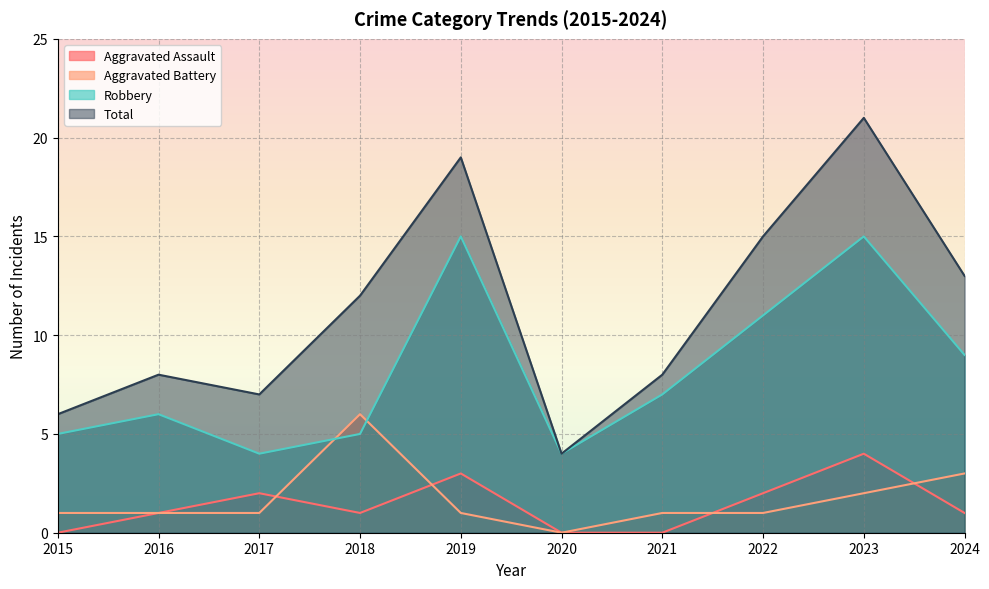

Rank the series by their maximum value, from lowest to highest.

Aggravated Assault, Aggravated Battery, Robbery, Total